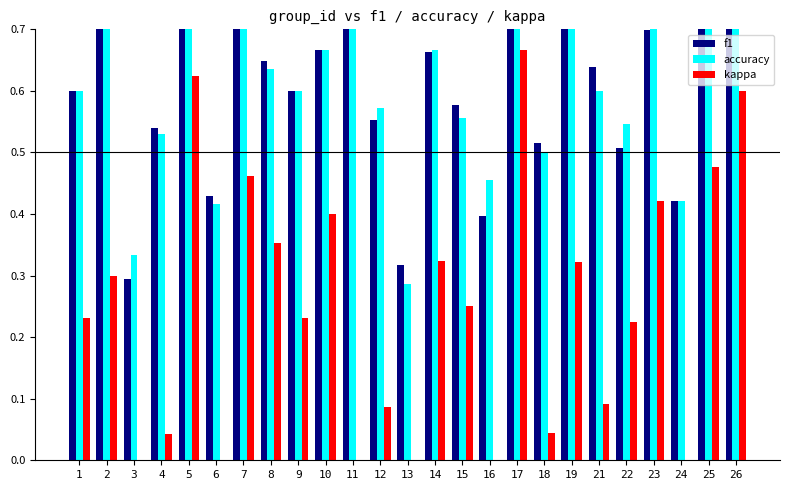

What is the value of the kappa bar at the 17th from the left?

0.7